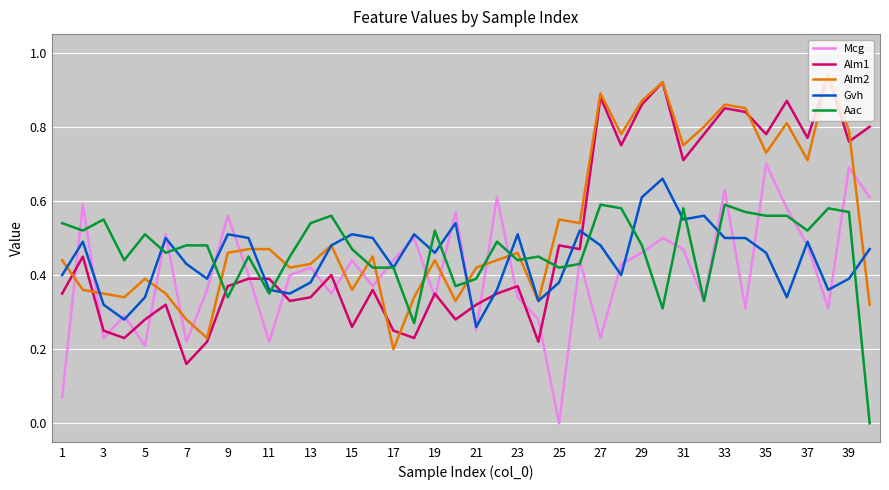

Which series has the largest total across all categories?

Alm2